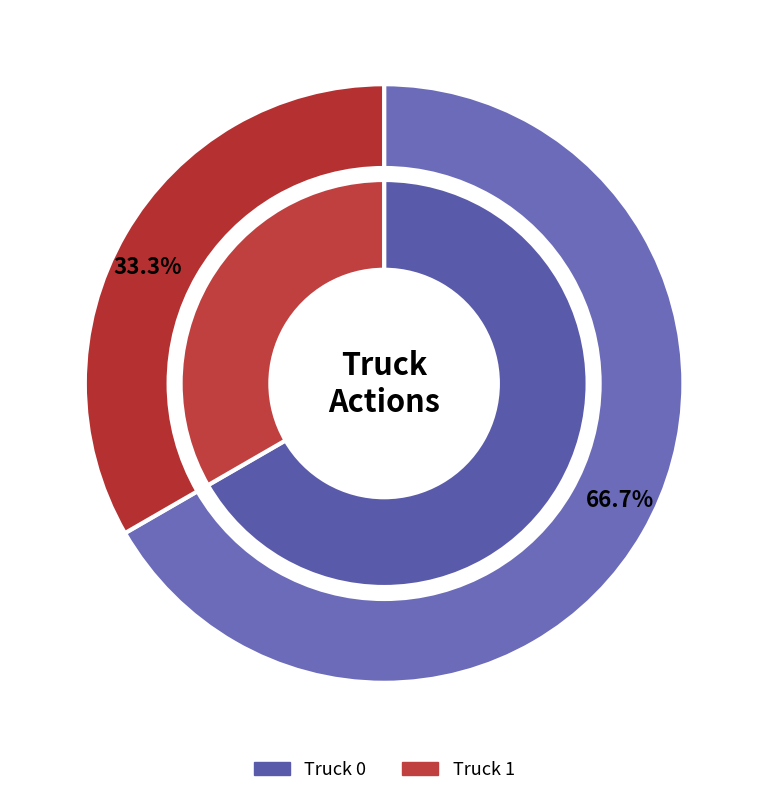

What portion of the pie excludes Truck 1?

66.7%